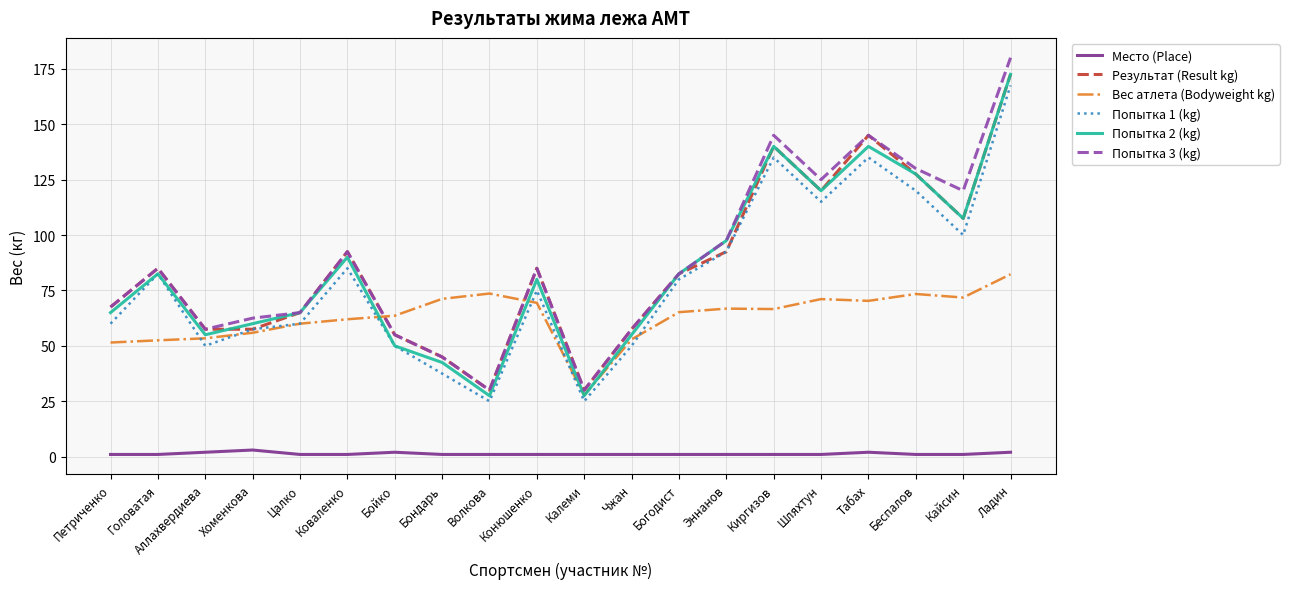

True or false: Попытка 2 (kg) has more than 1 interior local peaks.

True